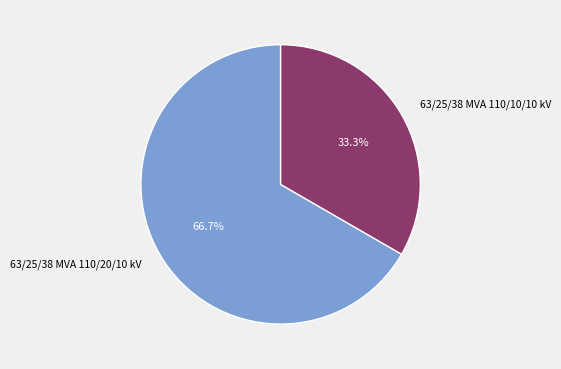

What percentage is the 63/25/38 MVA 110/20/10 kV slice, to the nearest percent?

67%